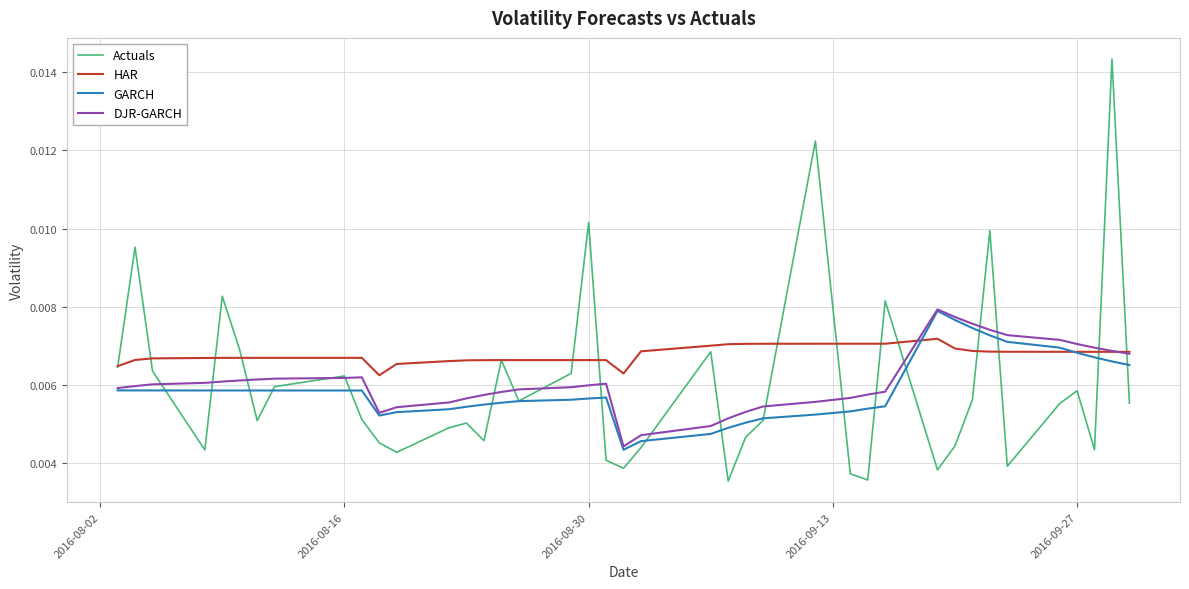

Which series has the widest spread of values?

Actuals